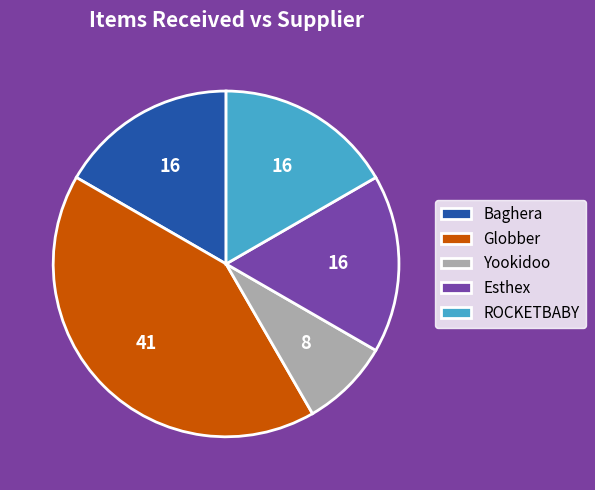

What is the ratio of the value at Esthex to the value at Baghera?

1.0